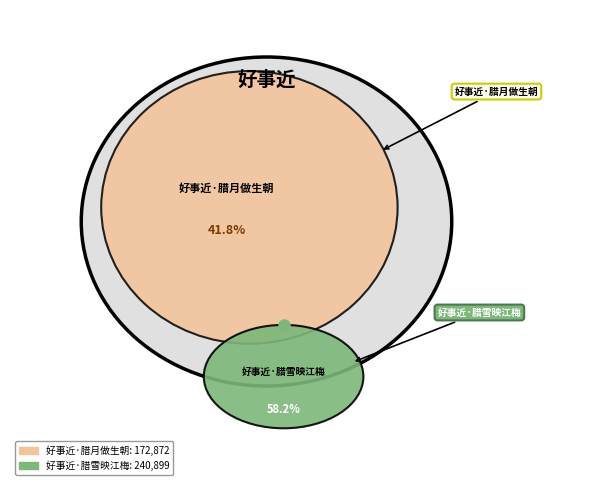

Count the number of slices in the pie.

2